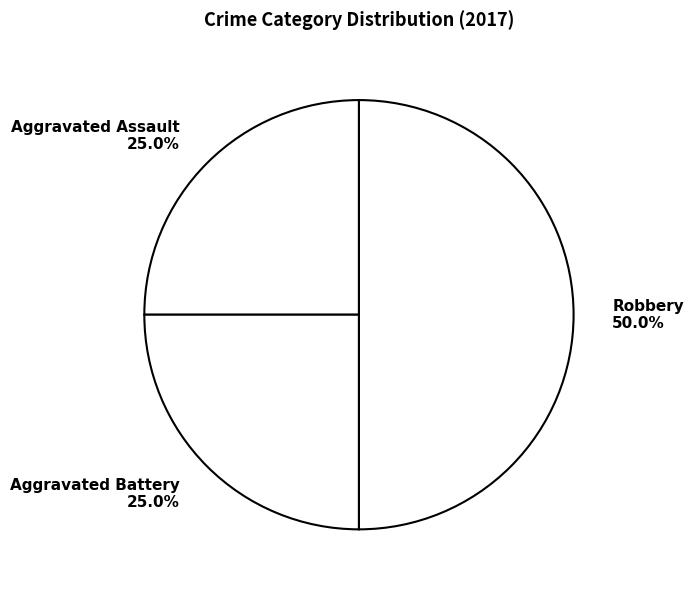

To the nearest percent, what is the difference between the largest and smallest slice percentages?

25%